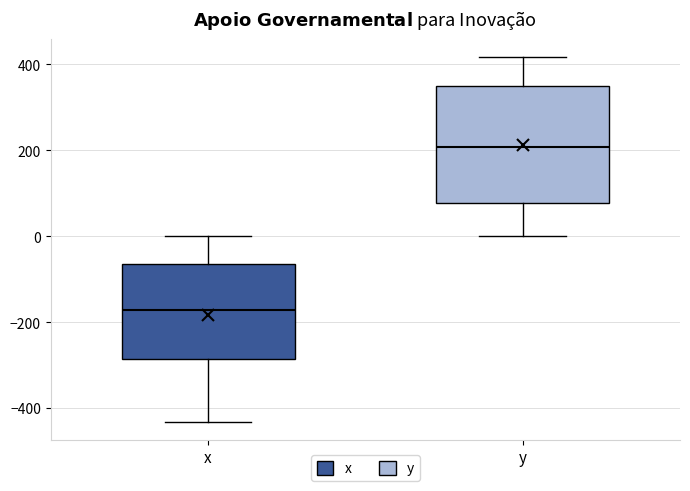

Which box has the lowest median line?

x